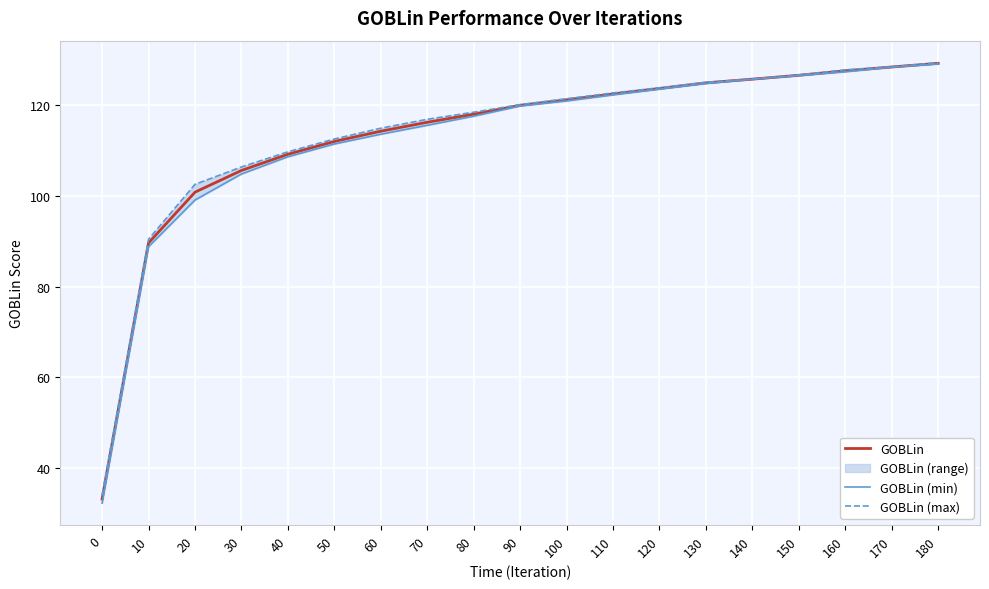

True or false: GOBLin (max) and GOBLin intersect in this chart.

False